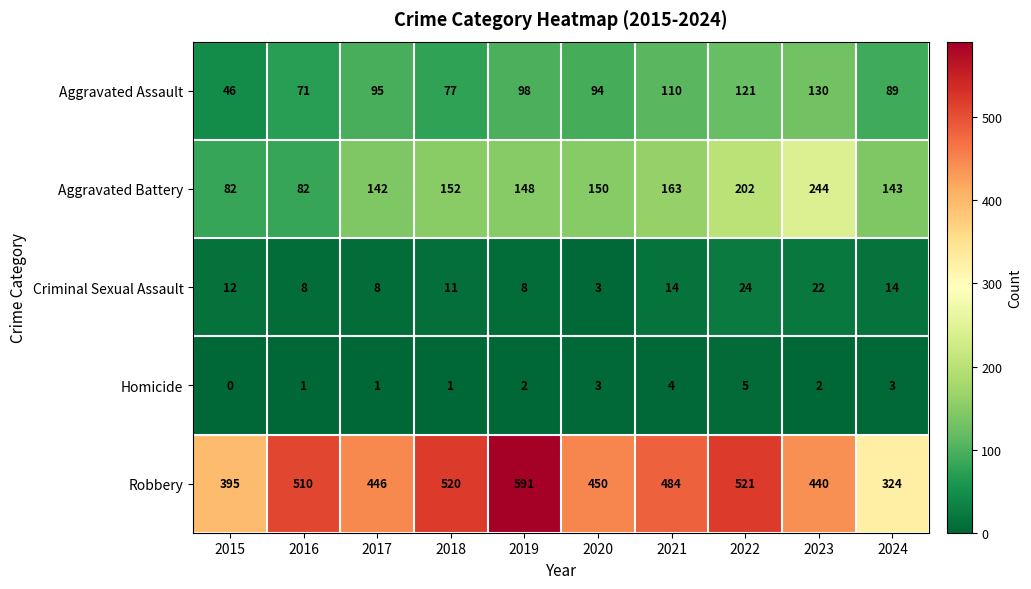

At which category does the chart reach its peak across all series?

2019